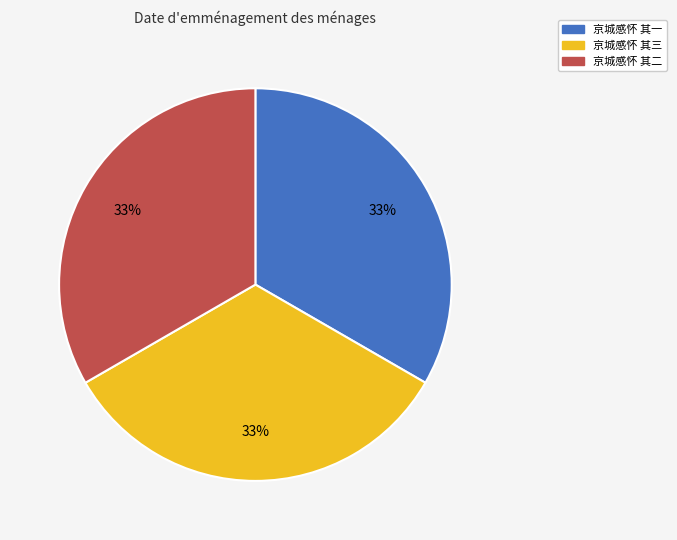

Approximately how many times larger is the value at 京城感怀 其三 compared to 京城感怀 其一?

1.0